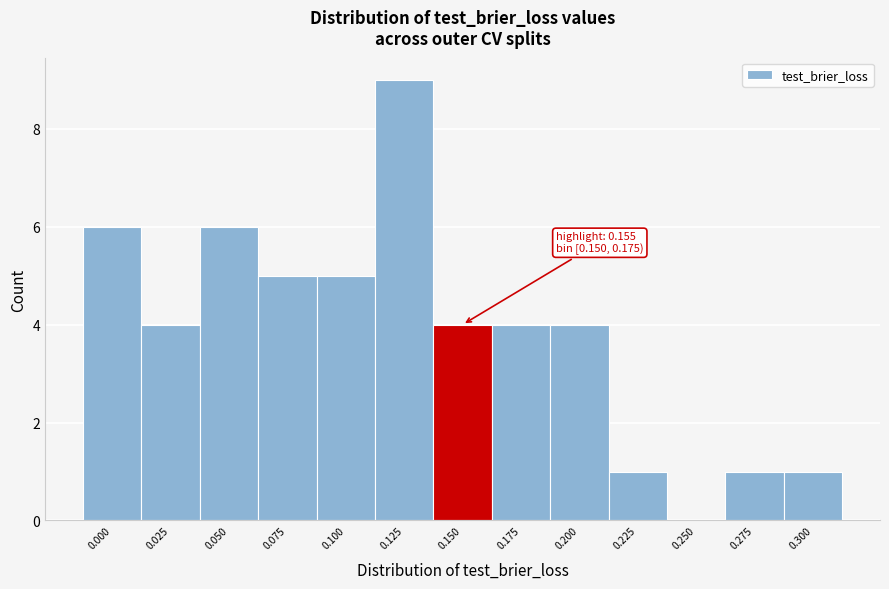

Reading left to right, extract all data points from this chart.

0.000=6	0.025=4	0.050=6	0.075=5	0.100=5	0.125=9	0.150=4	0.175=4	0.200=4	0.225=1	0.250=0	0.275=1	0.300=1